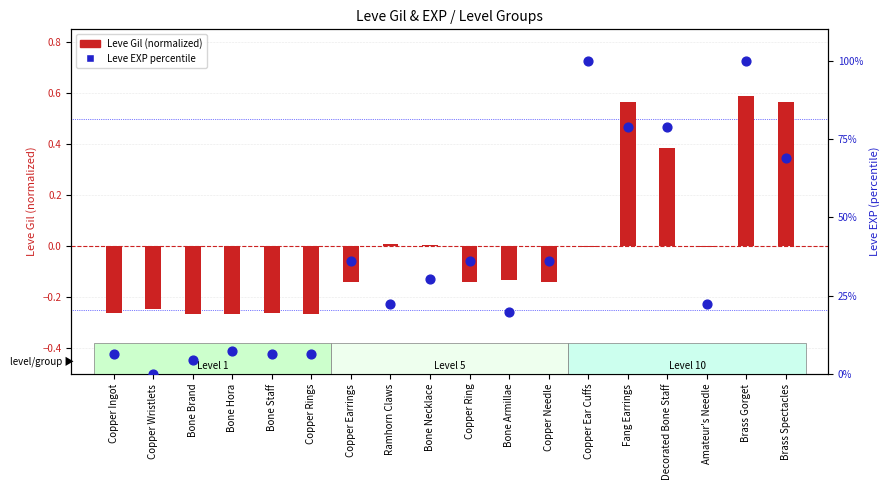

Which has a higher value, Fang Earrings or Copper Rings?

Fang Earrings